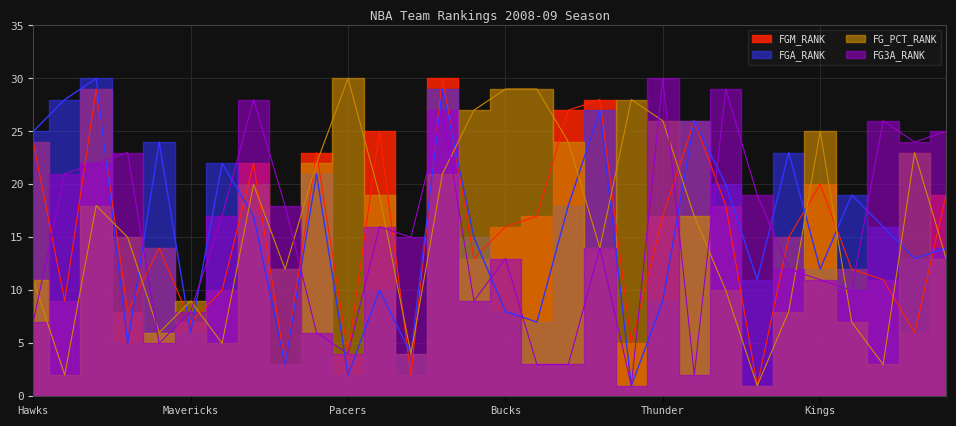

Is it true that FGM_RANK equals 3 at Toronto Raptors?

False